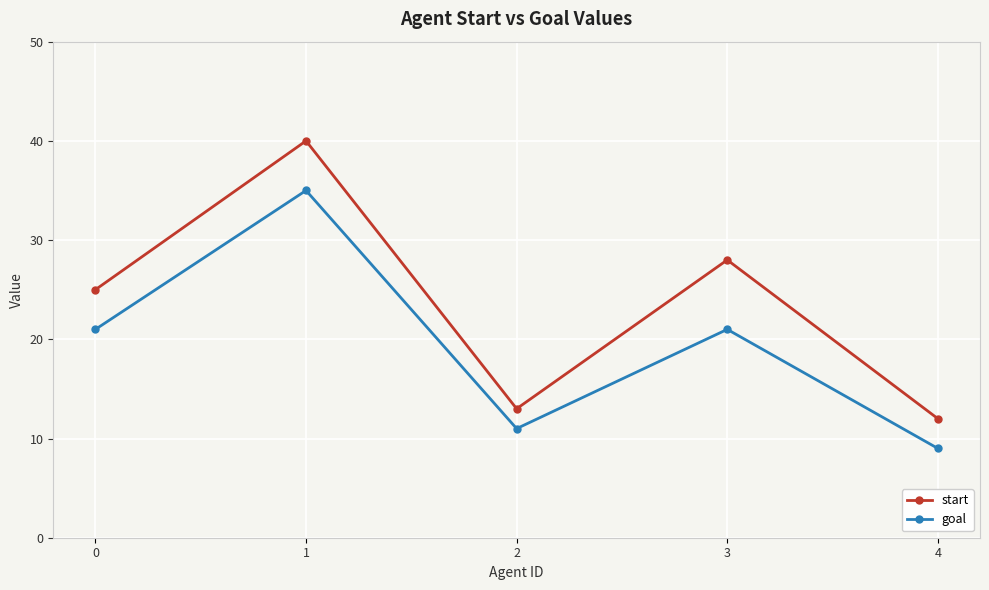

What is the sum of all goal values?

97